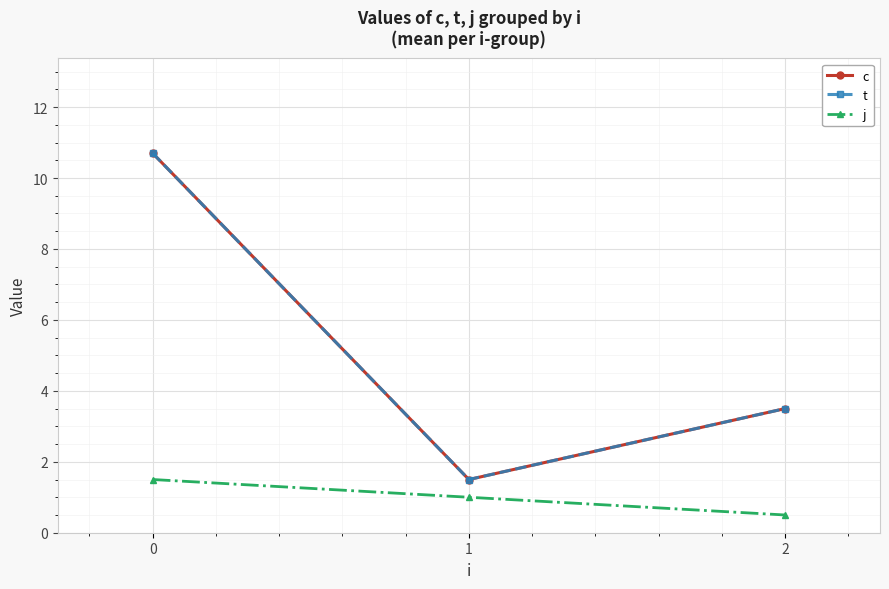

Does the chart have visible grid lines?

Yes